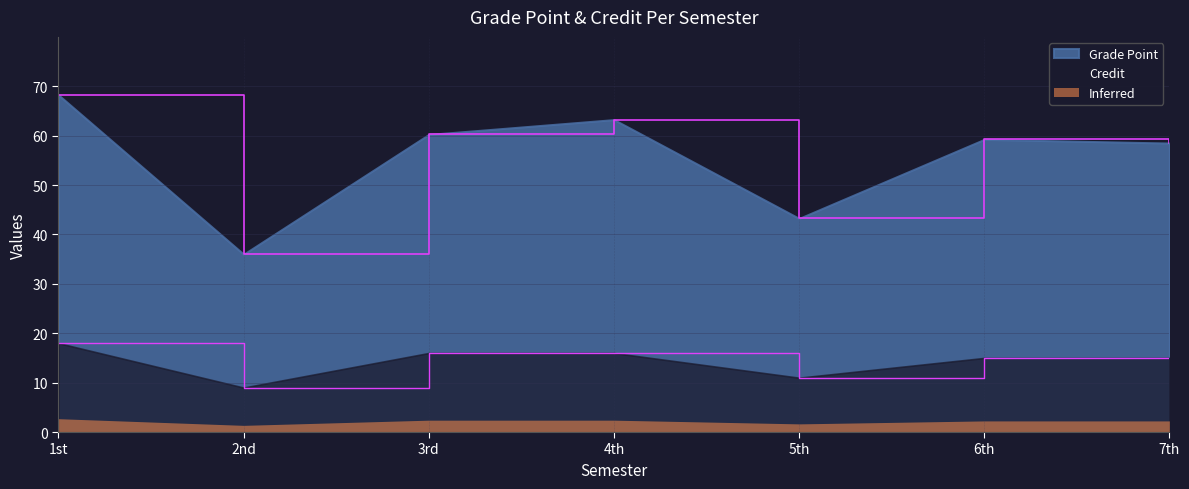

Does the chart display data point markers on the line(s)?

No